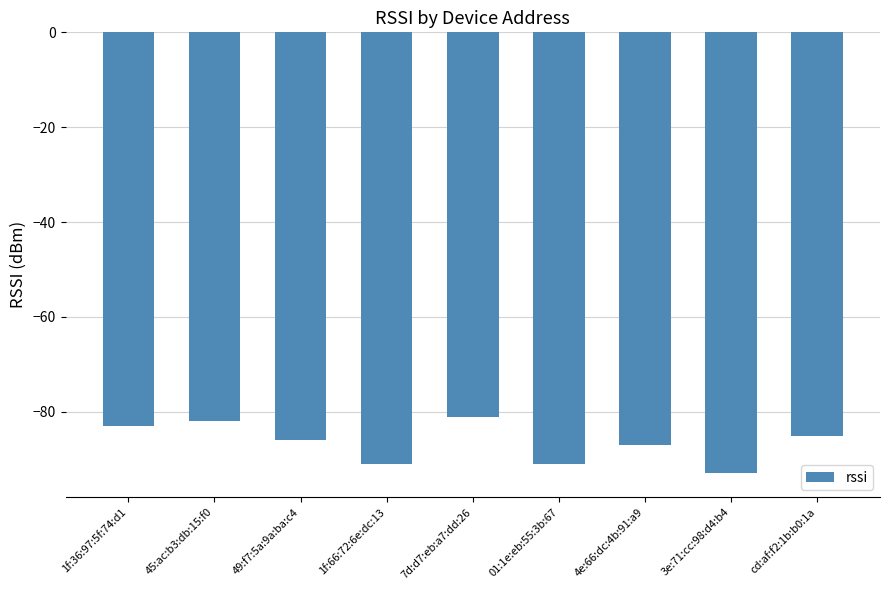

What is the sum of the values at 1f:36:97:5f:74:d1 and 1f:66:72:6e:dc:13?

-174